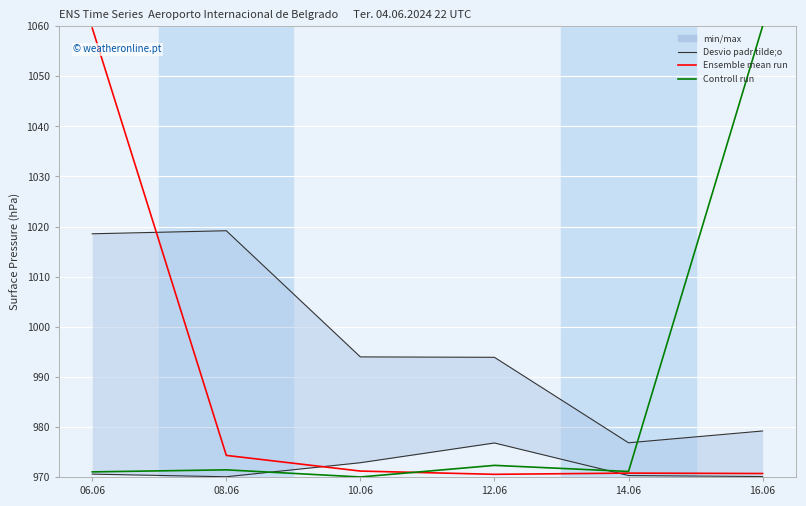

At which category is the sum across all series the highest?

16.06